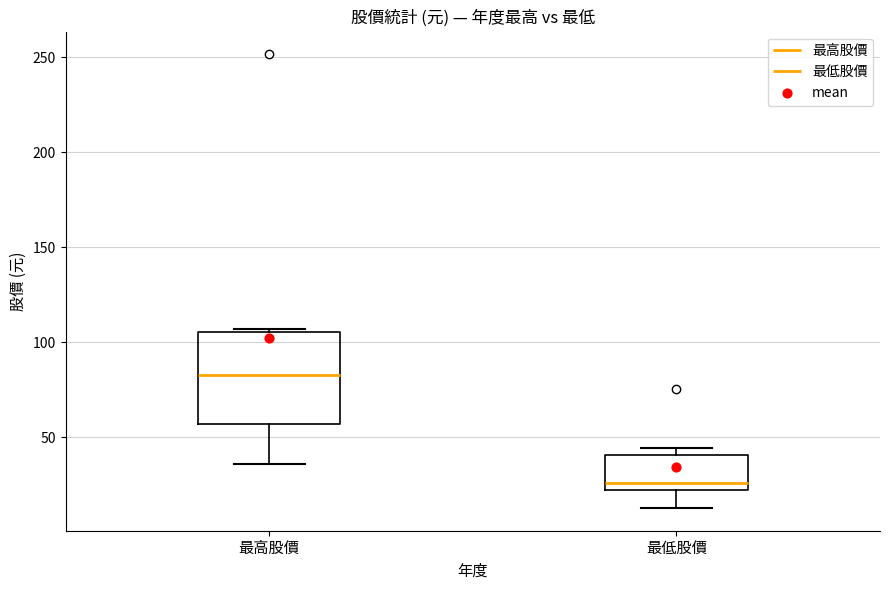

Reading left to right, read every box against the y-axis: the position of its median line, the range the box covers, and the ends of its whiskers. The values are not printed on the chart, so give them approximately, as read against the axis.

最高股價: median 85, box 55 to 105, whiskers 35 to 105 (just above the box's upper edge)
最低股價: median 25, box 20 to 40, whiskers 15 to 45